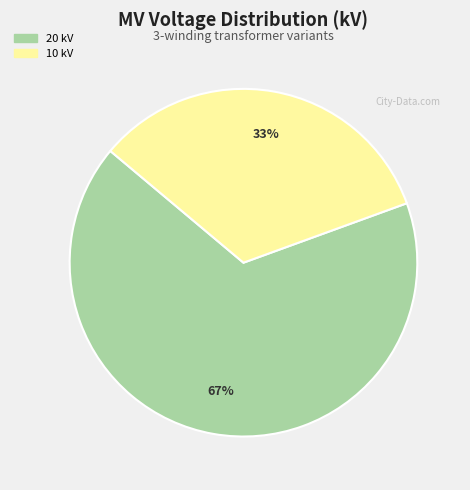

Is there a majority slice in this chart?

Yes